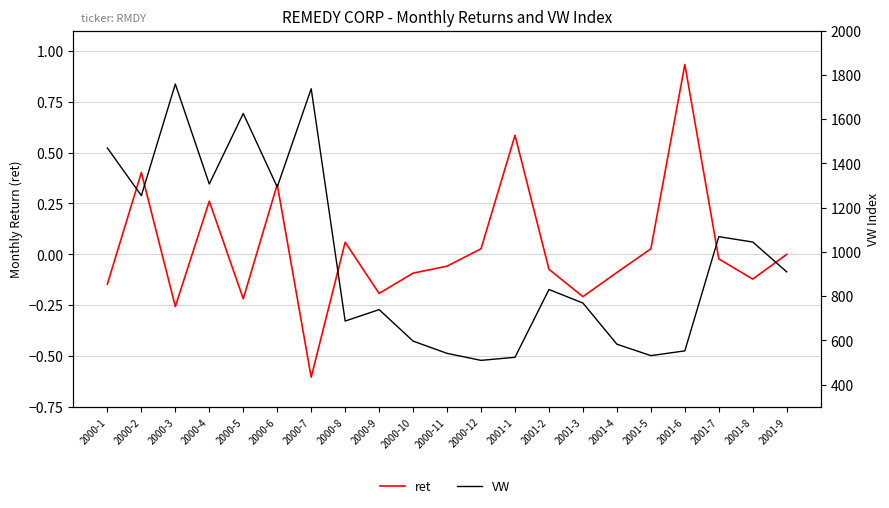

Is it true that VW equals 2230.8 at 2000-5?

False